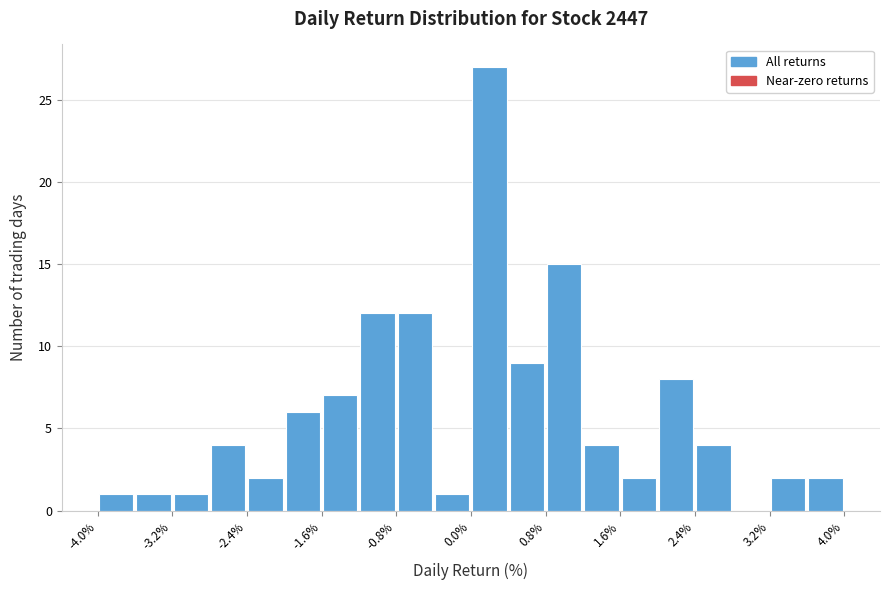

Reading left to right, list every bar in this chart as the range it spans on the x-axis followed by its height. The values are not printed on the chart, so give them approximately, as read against the axis.

-4.0 to -3.6: 1
-3.6 to -3.2: 1
-3.2 to -2.8: 1
-2.8 to -2.4: 4
-2.4 to -2.0: 2
-2.0 to -1.6: 6
-1.6 to -1.2: 7
-1.2 to -0.8: 12
-0.8 to -0.4: 12
-0.4 to 0.0: 1
0.0 to 0.4: 27
0.4 to 0.8: 9
0.8 to 1.2: 15
1.2 to 1.6: 4
1.6 to 2.0: 2
2.0 to 2.4: 8
2.4 to 2.8: 4
2.8 to 3.2: 0
3.2 to 3.6: 2
3.6 to 4.0: 2